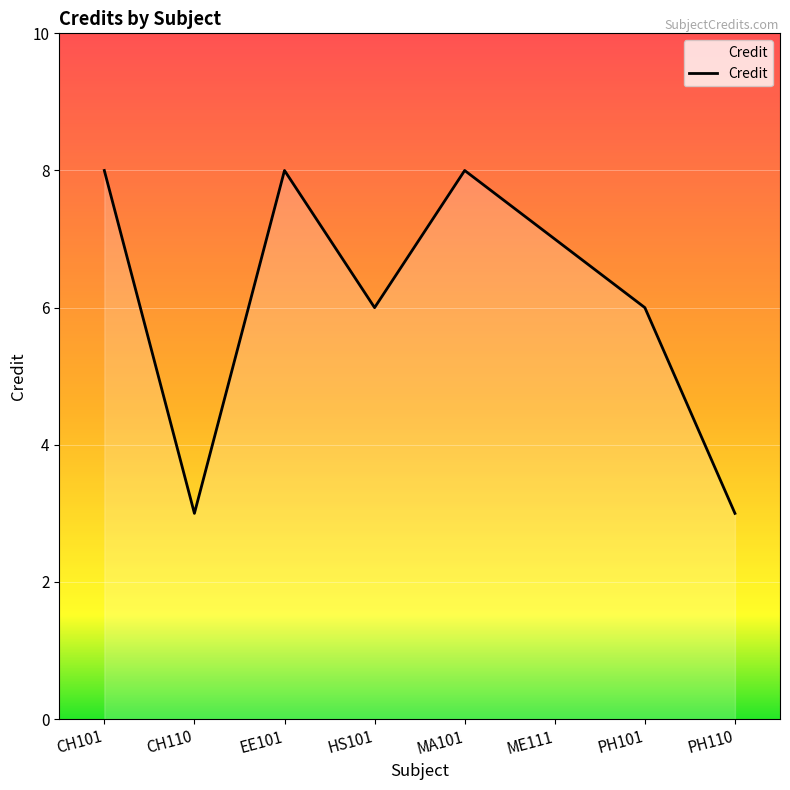

What is the approximate value at MA101?

8